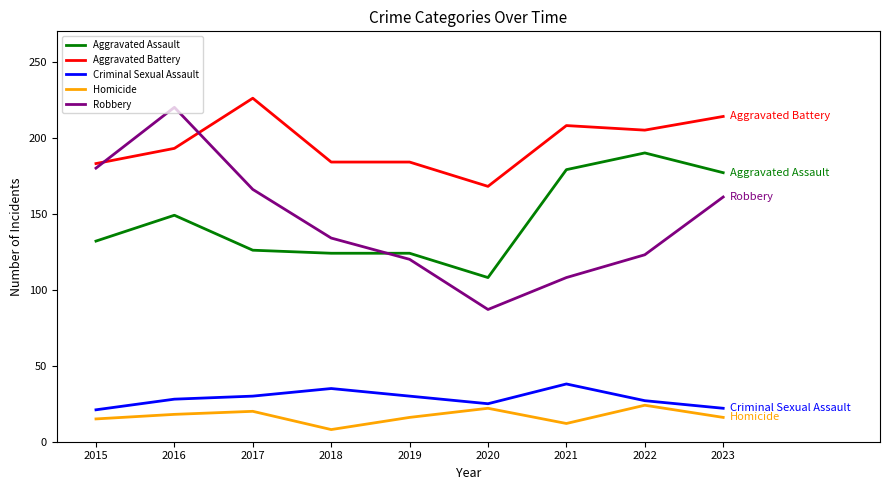

The Robbery series shows 87 at 2020. True or false?

True